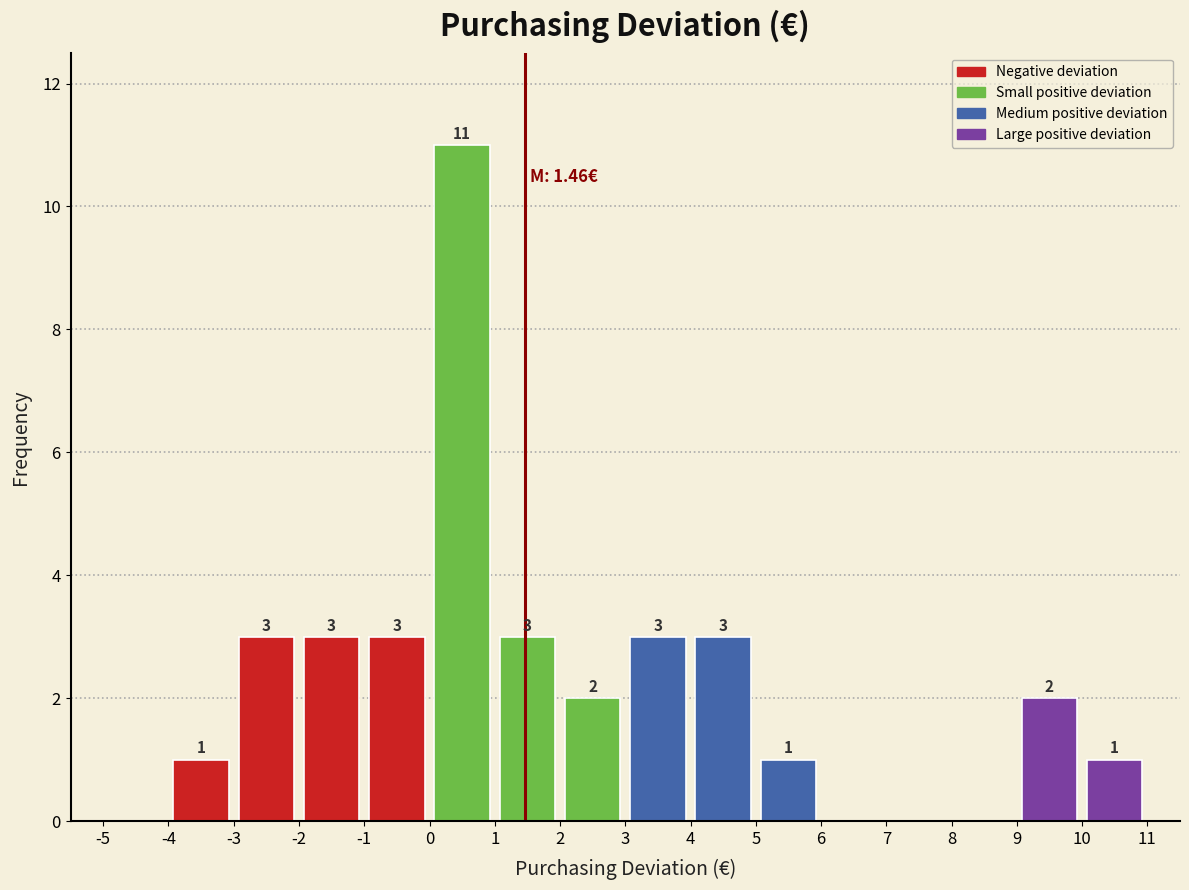

Over which range of the x-axis is the bar tallest?

0 to 1